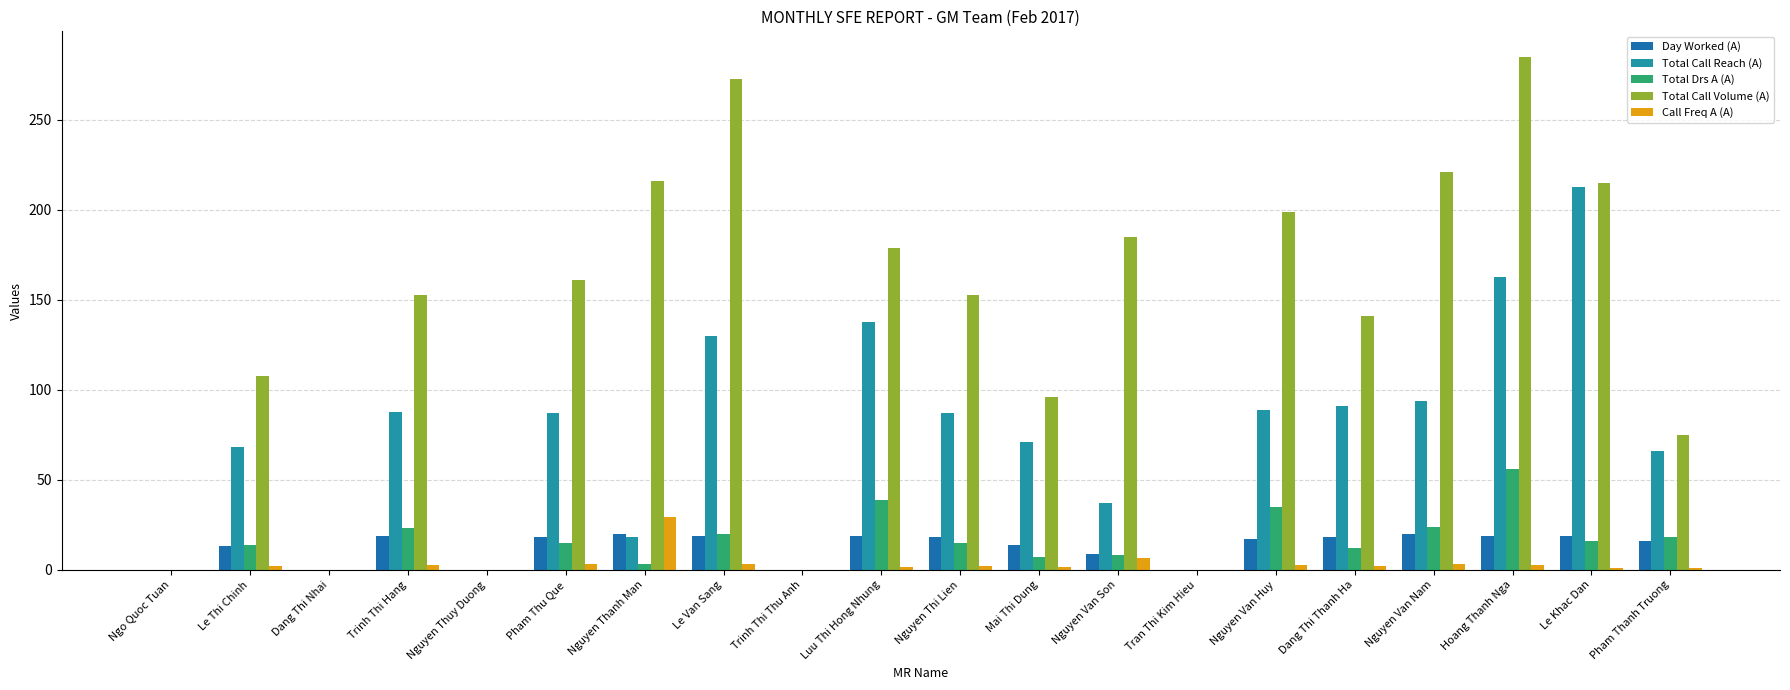

What are all the series names shown in the legend?

Day Worked (A), Total Call Reach (A), Total Drs A (A), Total Call Volume (A), Call Freq A (A)